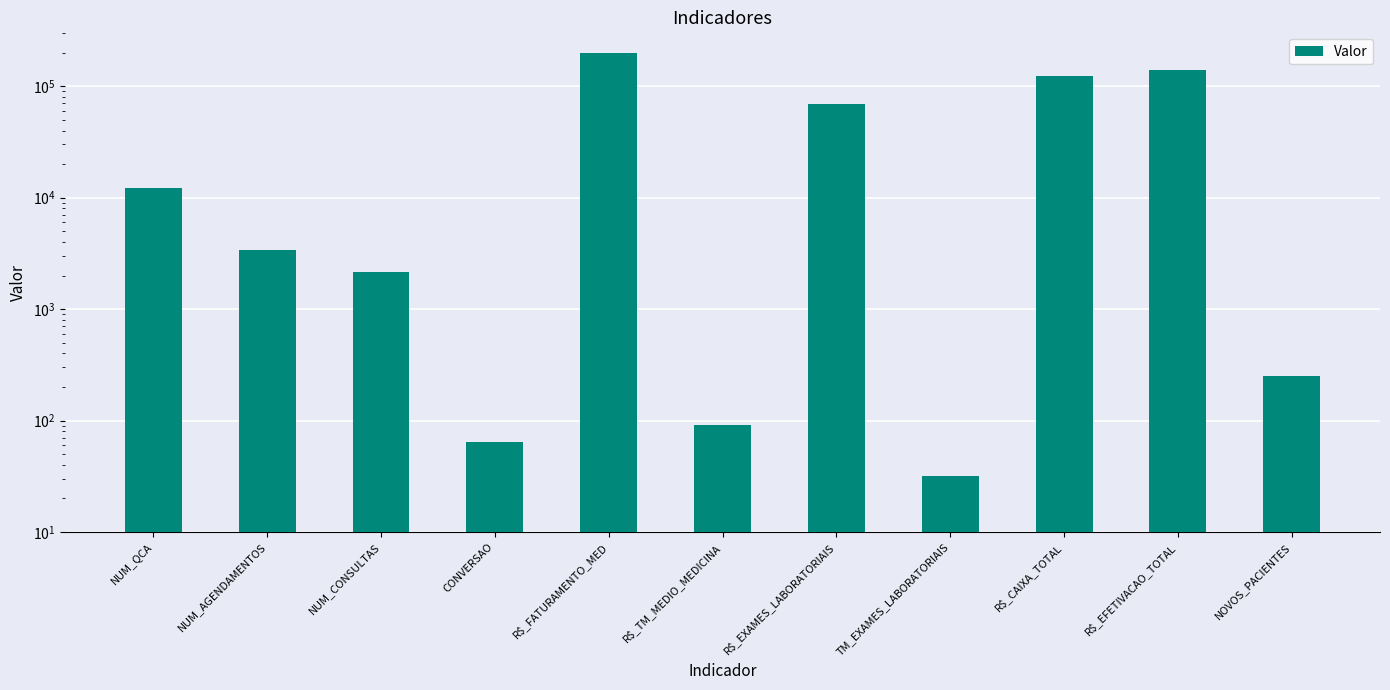

List the labels in order of value, largest first.

R$_FATURAMENTO_MED, R$_EFETIVACAO_TOTAL, R$_CAIXA_TOTAL, R$_EXAMES_LABORATORIAIS, NUM_QCA, NUM_AGENDAMENTOS, NUM_CONSULTAS, NOVOS_PACIENTES, R$_TM_MEDIO_MEDICINA, CONVERSAO, TM_EXAMES_LABORATORIAIS